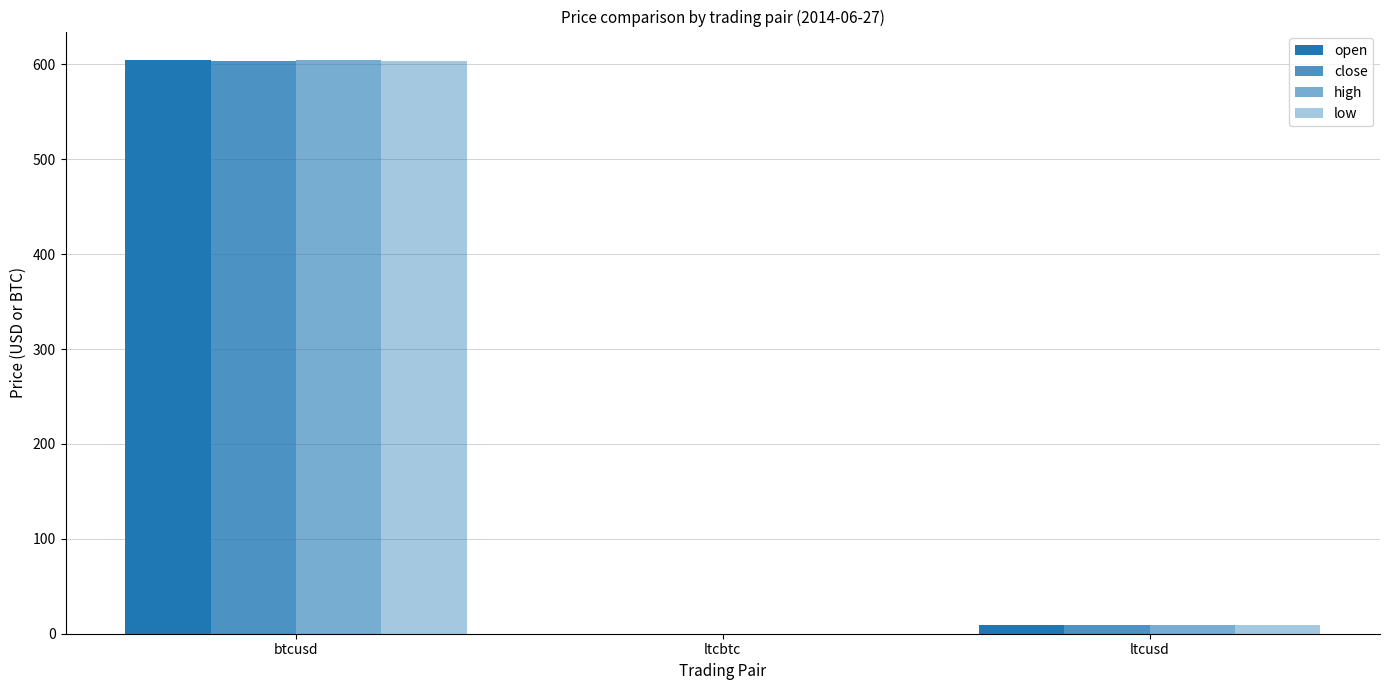

Which series has the largest range (max minus min)?

open